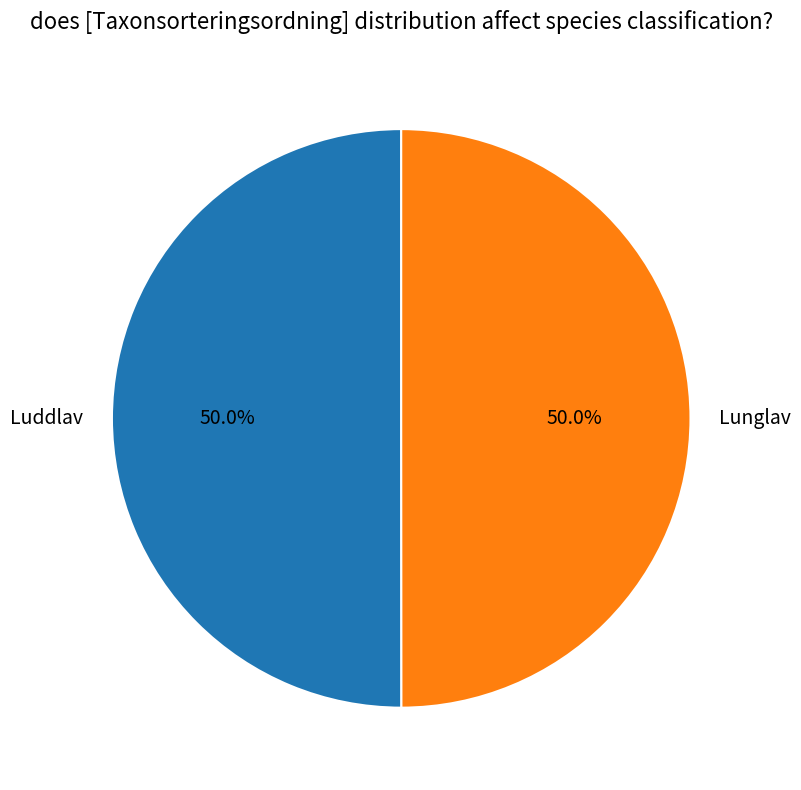

What is the ratio of the value at Luddlav to the value at Lunglav?

1.0